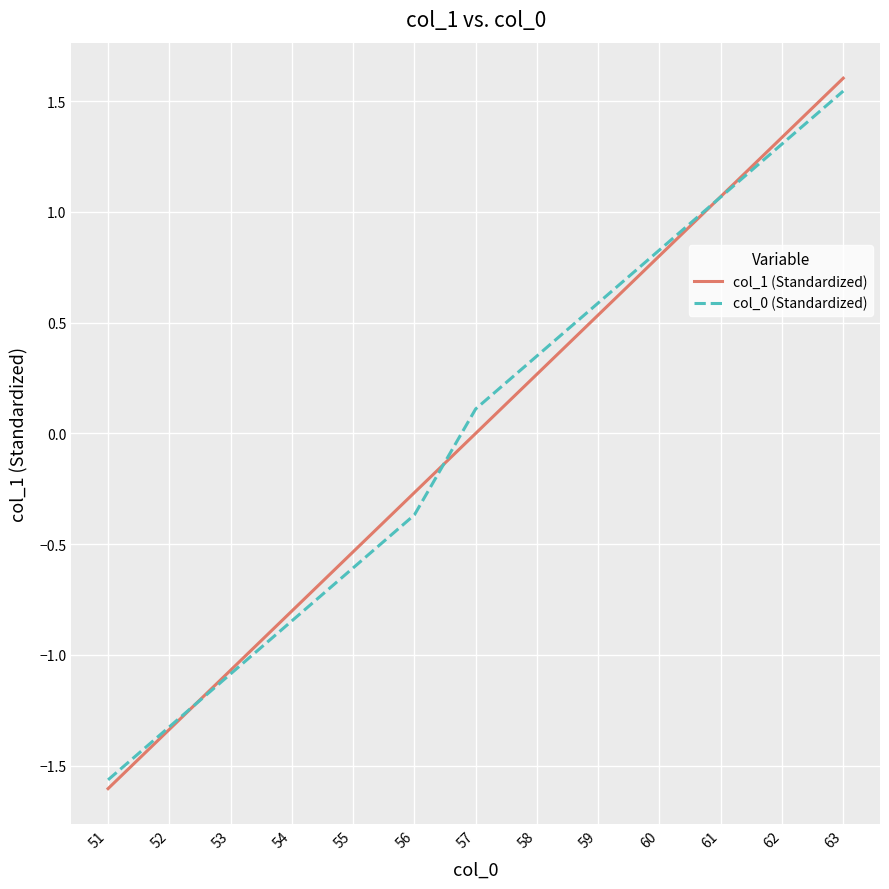

What is the difference between the second highest and minimum values in the col_0 (Standardized) series?

2.9